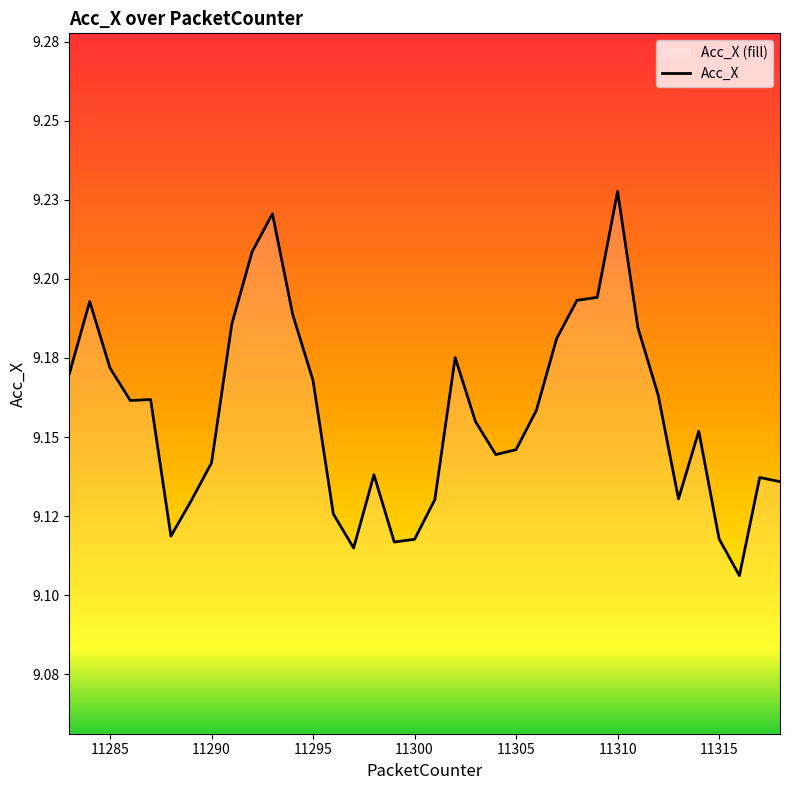

The value at 11300 is 14.6. True or false?

False